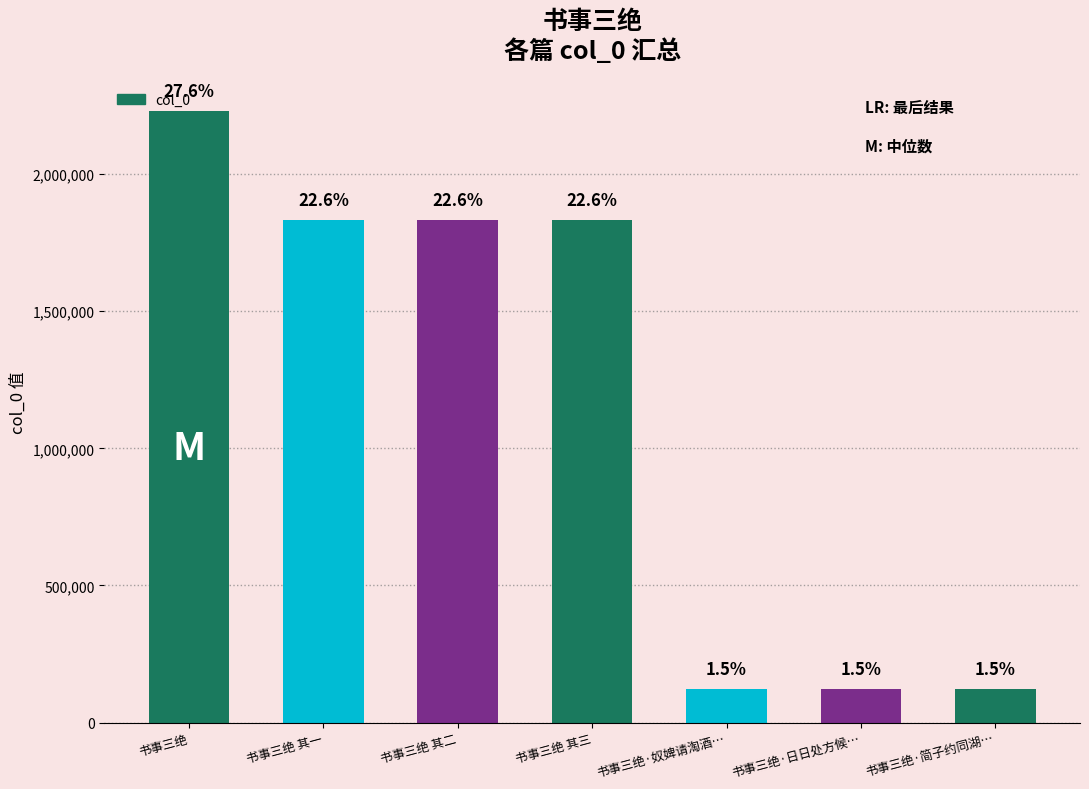

What value does the data have at 书事三绝·日日处方候…, to the nearest 10?

123400